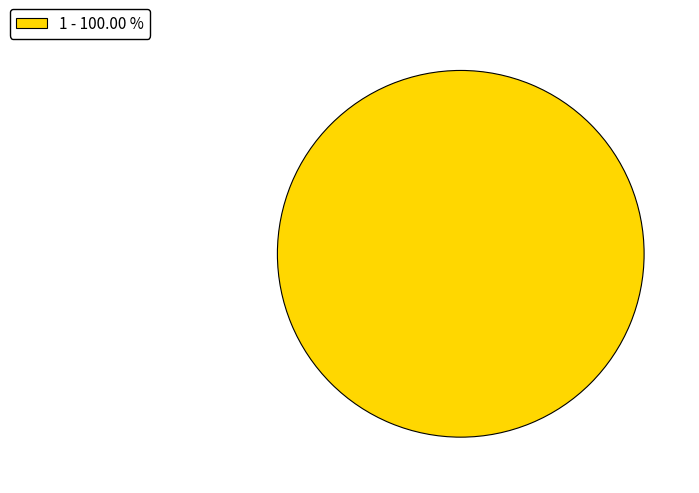

Rank the categories by value from lowest to highest.

1 - 100.00 %